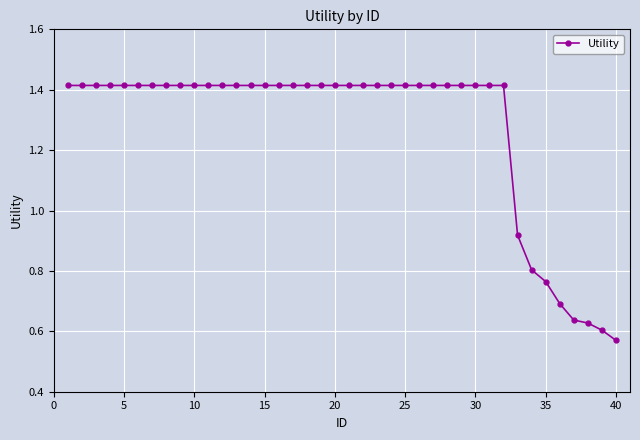

What is the sum of all values?

50.9